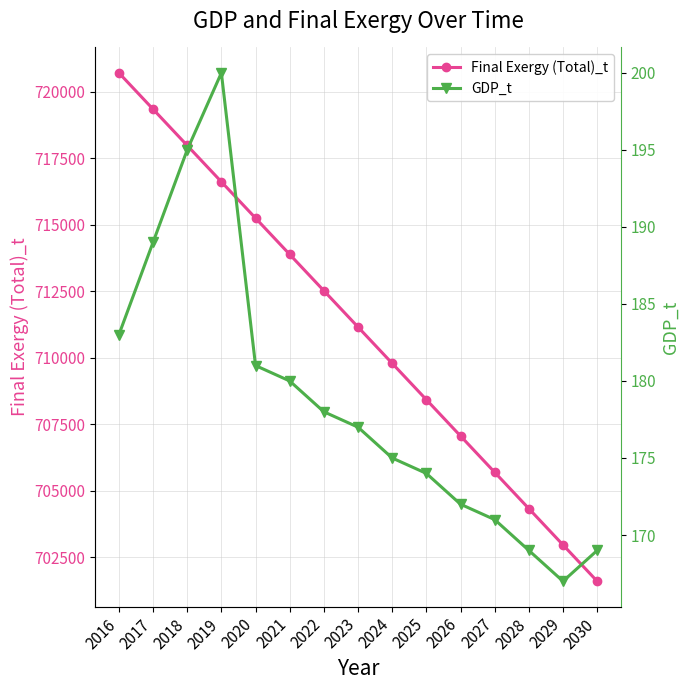

Is the value of GDP_t at 2022 greater than the value of Final Exergy (Total)_t at 2025?

No